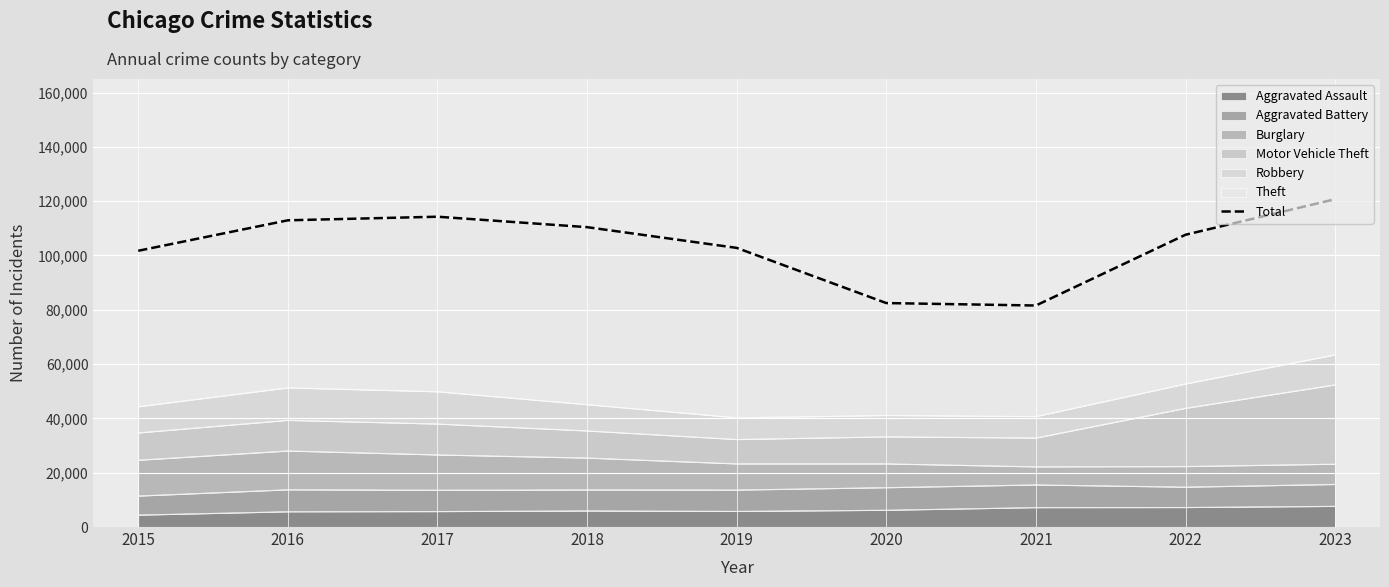

How many categories are shown in the chart?

9